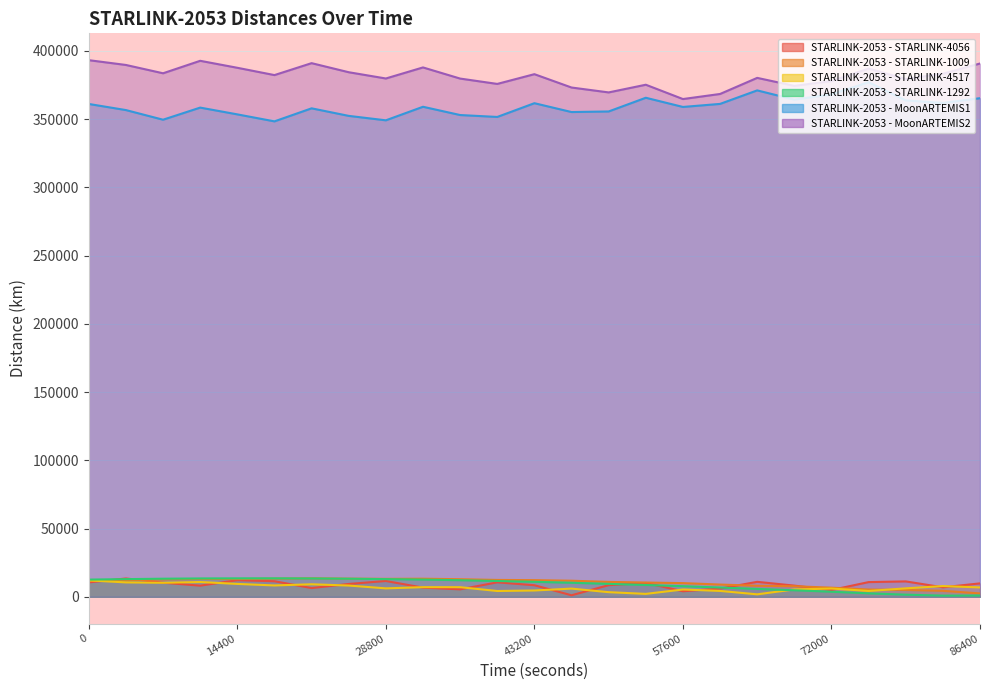

What is the value of the STARLINK-2053 - STARLINK-1292 point at the 19th from the left?

5770.2